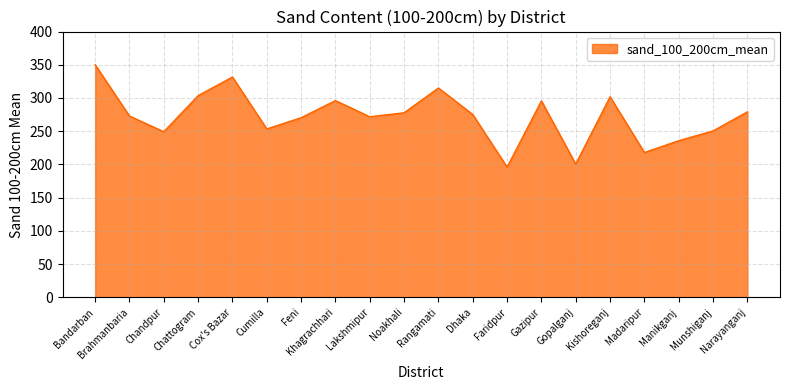

What is the sum of the values at Cox's Bazar and Dhaka?

606.7